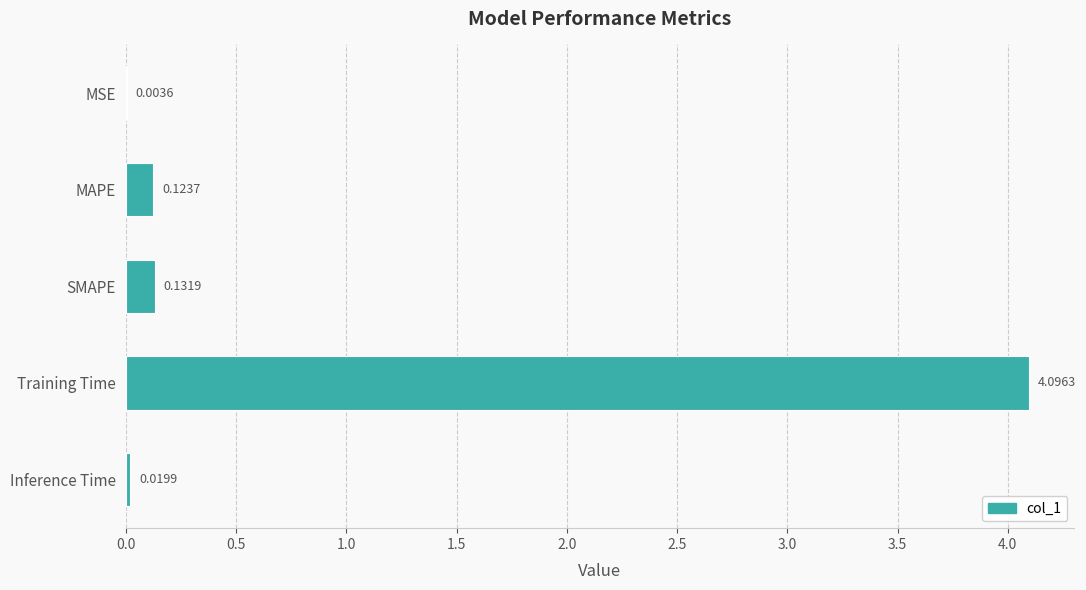

Between Training Time and MAPE, which is larger?

Training Time